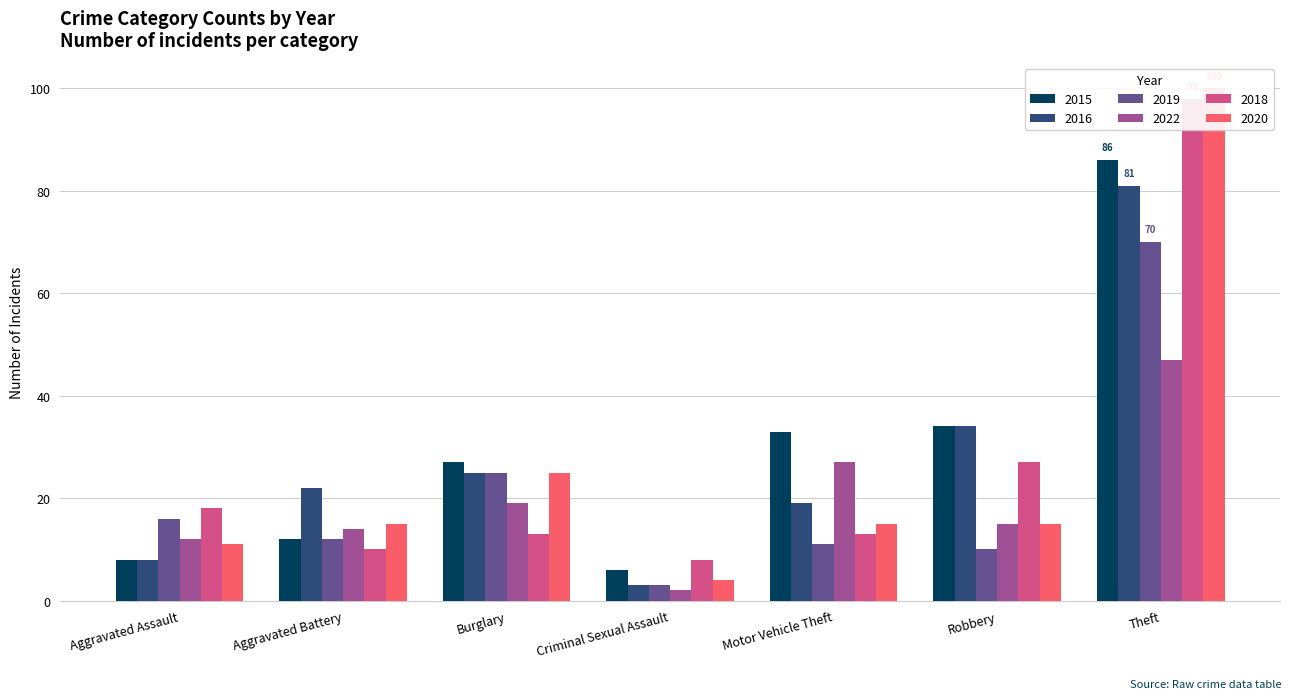

The 2018 series shows 27 at Robbery. True or false?

True